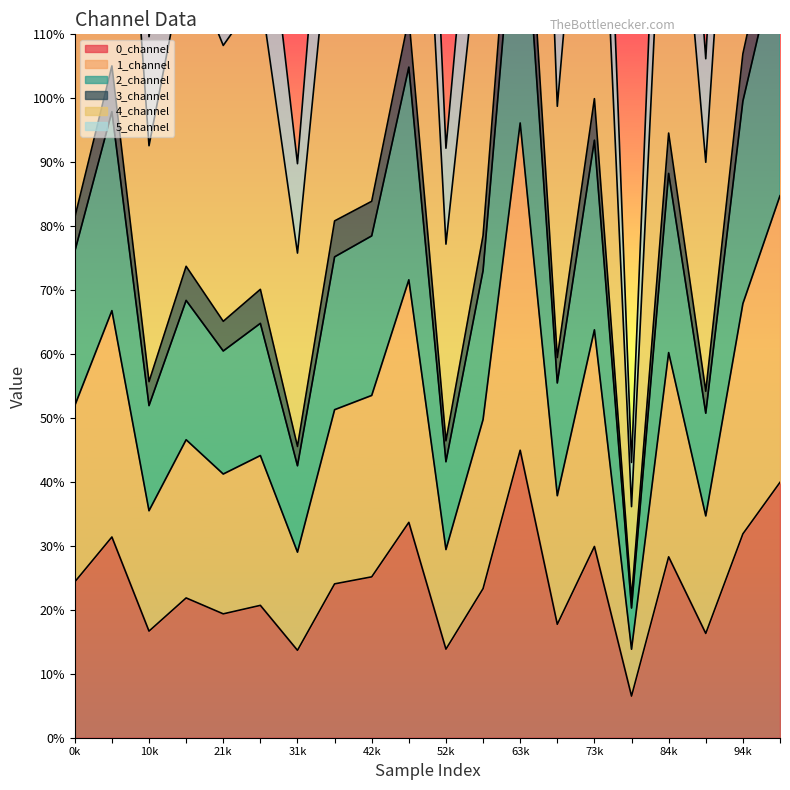

In 5_channel, how many points are lower than both neighbors (excluding endpoints)?

7